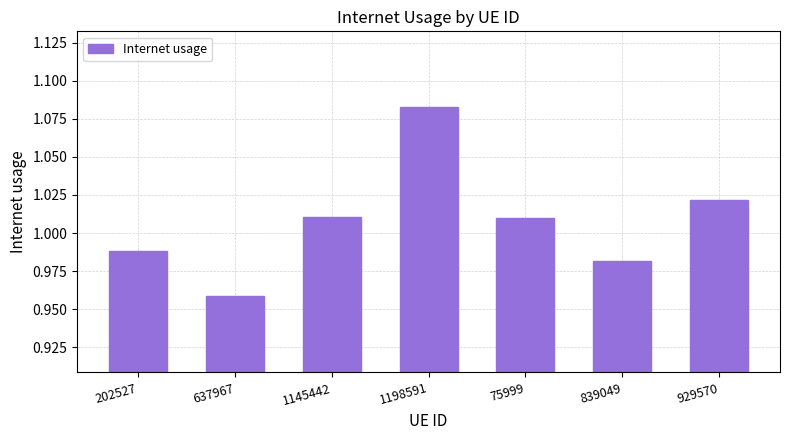

Where does the data first go above 1?

1145442